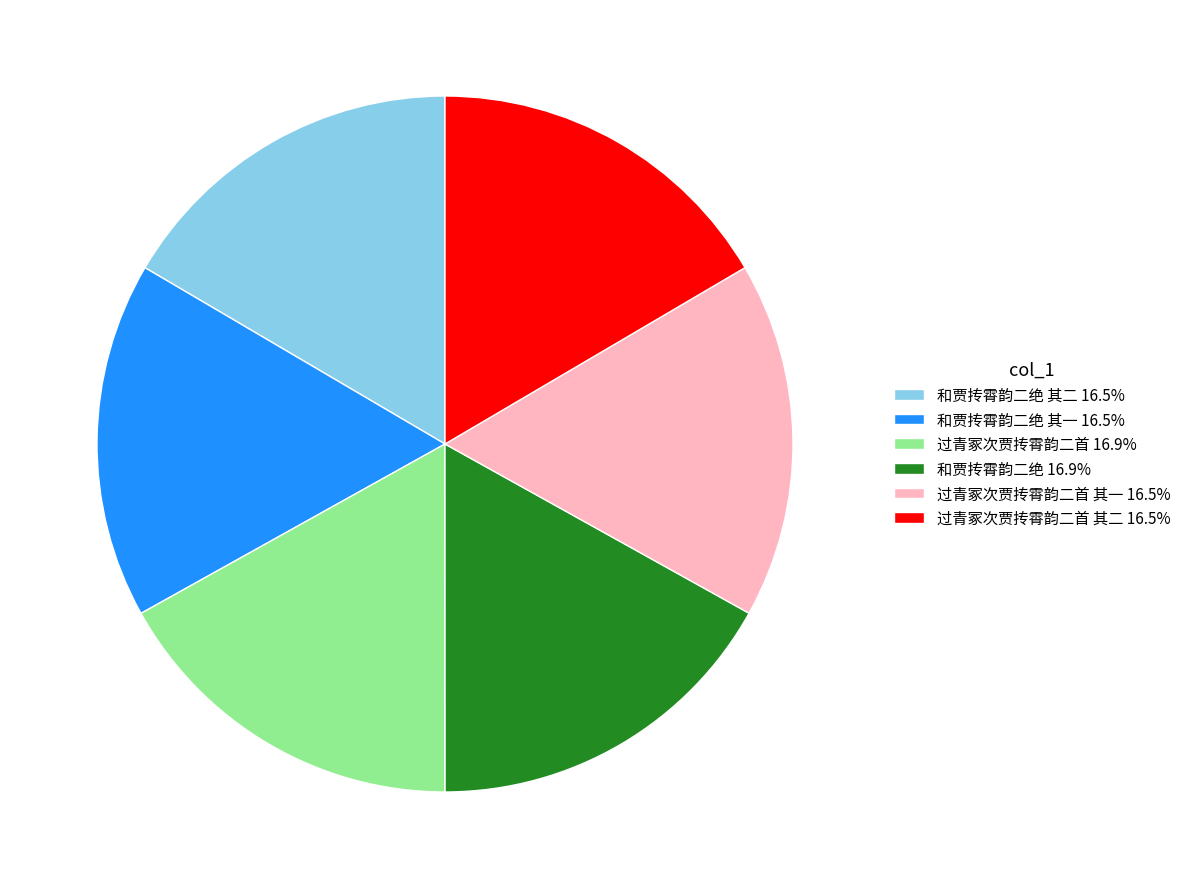

What is the ratio of the value at 和贾抟霄韵二绝 其一 16.5% to the value at 和贾抟霄韵二绝 其二 16.5%?

1.0